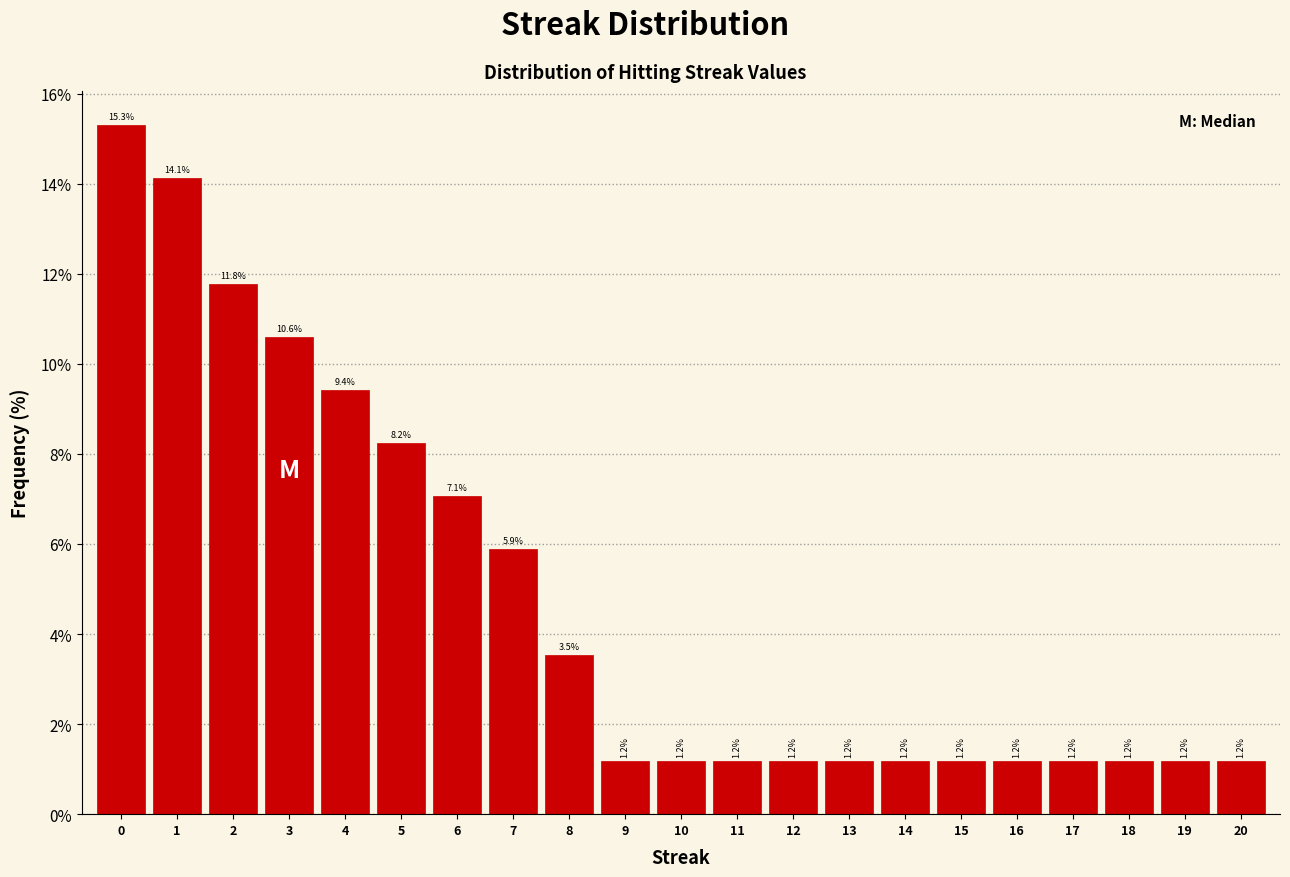

Reading left to right, what are all the values shown in this chart?

0=15.3	1=14.1	2=11.8	3=10.6	4=9.4	5=8.2	6=7.1	7=5.9	8=3.5	9=1.2	10=1.2	11=1.2	12=1.2	13=1.2	14=1.2	15=1.2	16=1.2	17=1.2	18=1.2	19=1.2	20=1.2